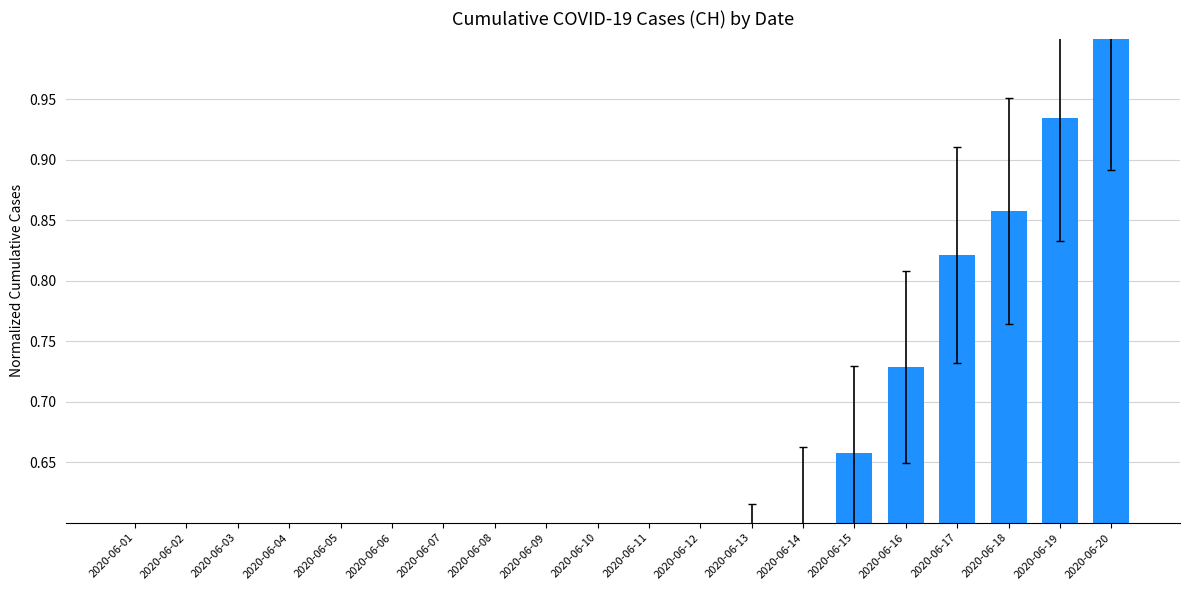

The chart shows a value of 1.0 at 2020-06-20. True or false?

True